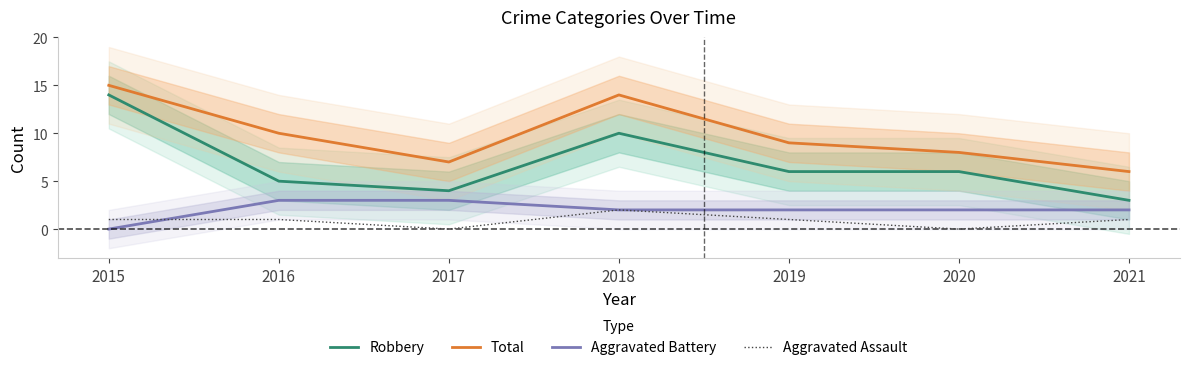

True or false: Total and Aggravated Assault intersect in this chart.

False